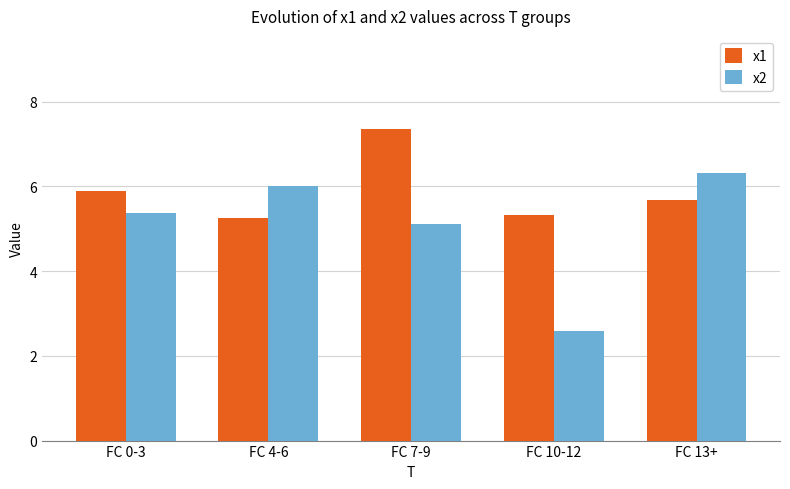

At how many categories does at least one series exceed 4?

5